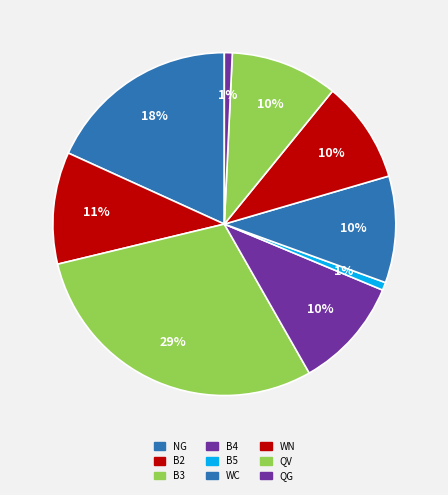

How many slices are in this pie chart?

9